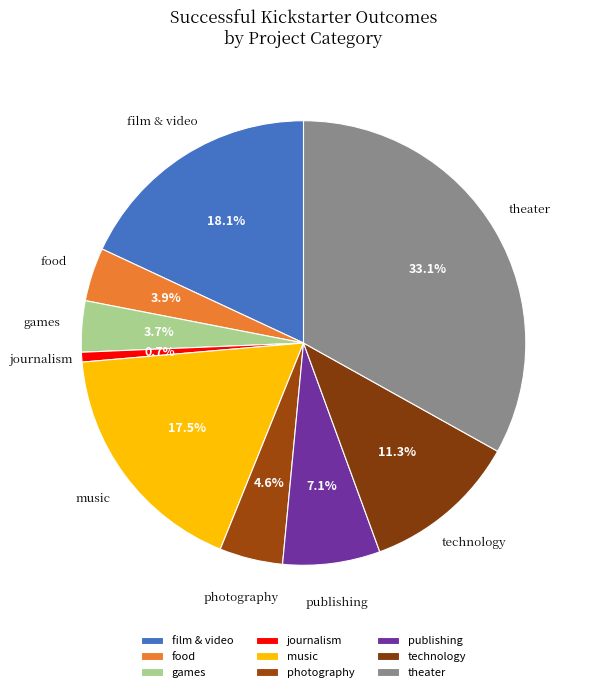

Does music account for over 50% of the chart?

No